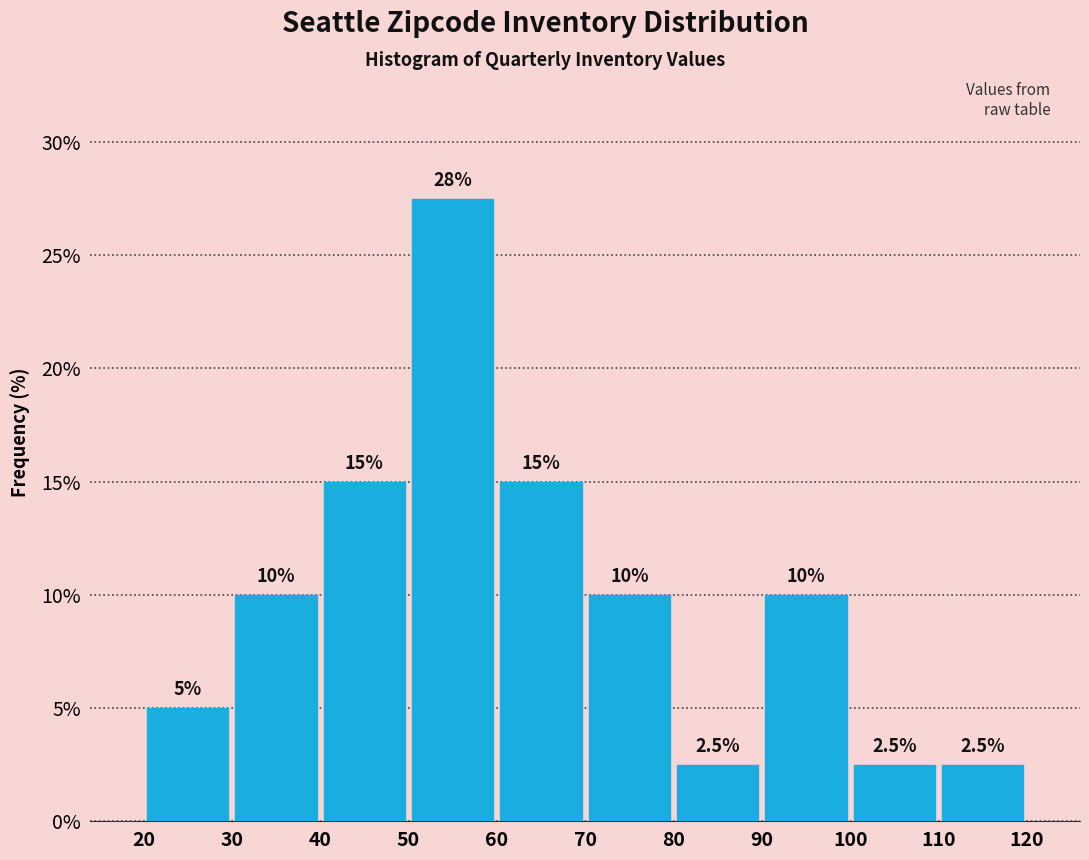

Which range on the x-axis has the tallest bar?

50 to 60